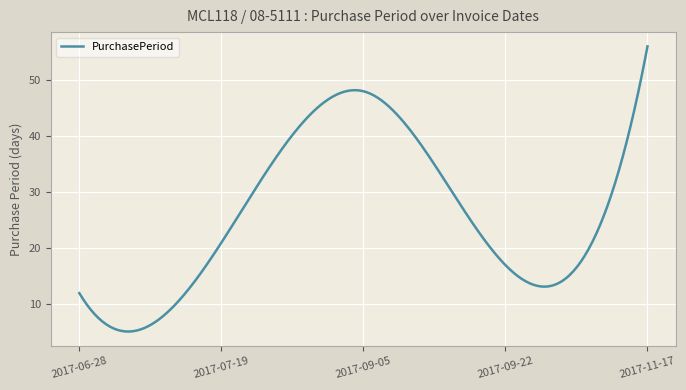

What is the minimum value shown in the chart?

5.2